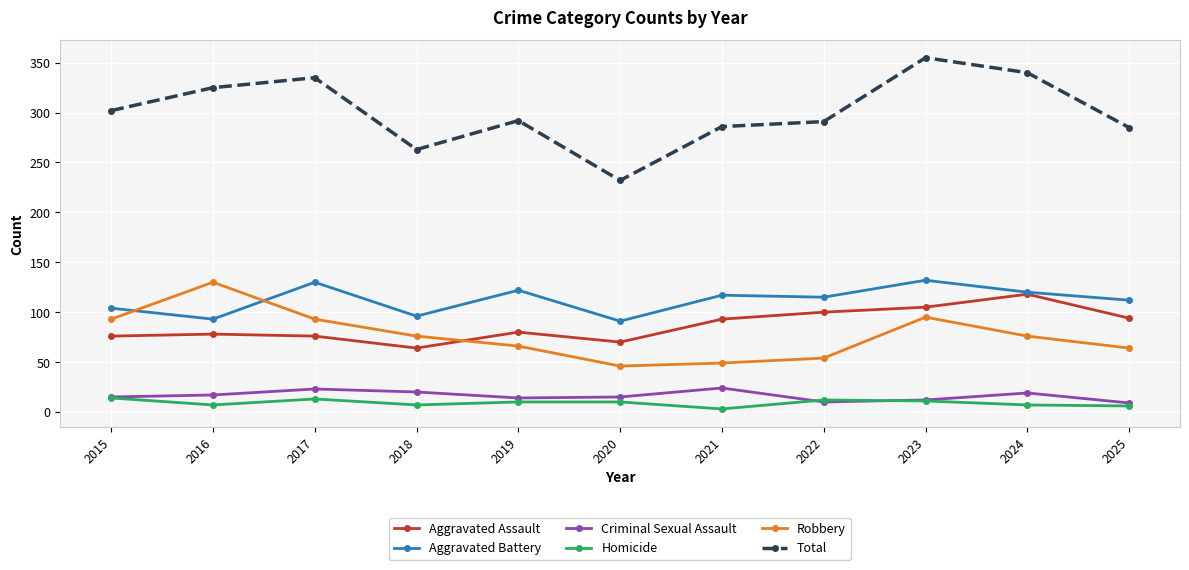

The Robbery series shows 76 at 2018. True or false?

True